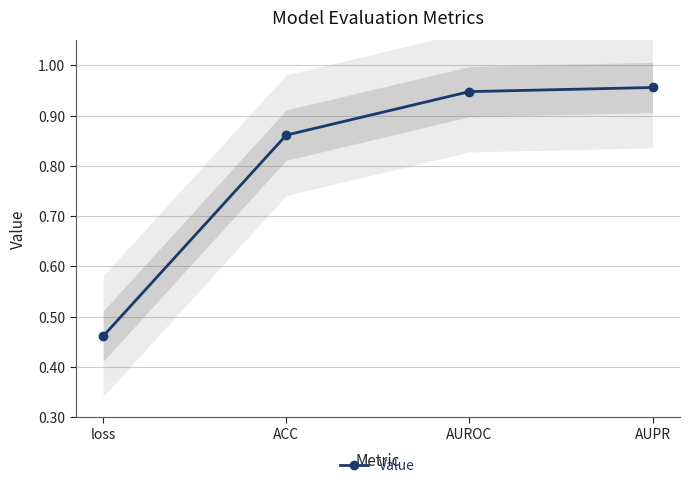

Reading left to right, what are all the values shown in this chart?

loss=0.5	ACC=0.9	AUROC=0.9	AUPR=1.0